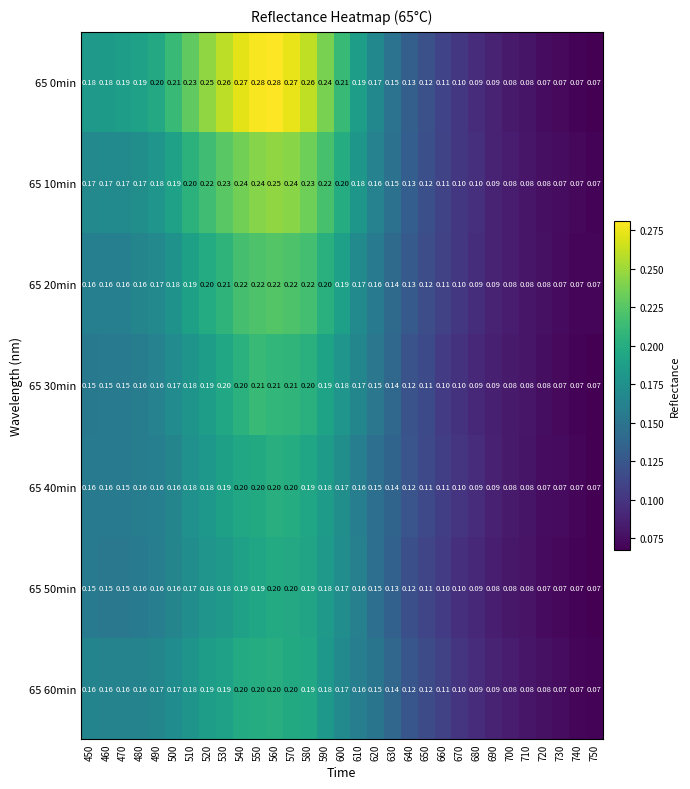

Reading left to right, transcribe all the data shown in this chart.

65 0min: 450=0.2	460=0.2	470=0.2	480=0.2	490=0.2	500=0.2	510=0.2	520=0.2	530=0.3	540=0.3	550=0.3	560=0.3	570=0.3	580=0.3	590=0.2	600=0.2	610=0.2	620=0.2	630=0.1	640=0.1	650=0.1	660=0.1	670=0.1	680=0.1	690=0.1	700=0.1	710=0.1	720=0.1	730=0.1	740=0.1	750=0.1
65 10min: 450=0.2	460=0.2	470=0.2	480=0.2	490=0.2	500=0.2	510=0.2	520=0.2	530=0.2	540=0.2	550=0.2	560=0.2	570=0.2	580=0.2	590=0.2	600=0.2	610=0.2	620=0.2	630=0.1	640=0.1	650=0.1	660=0.1	670=0.1	680=0.1	690=0.1	700=0.1	710=0.1	720=0.1	730=0.1	740=0.1	750=0.1
65 20min: 450=0.2	460=0.2	470=0.2	480=0.2	490=0.2	500=0.2	510=0.2	520=0.2	530=0.2	540=0.2	550=0.2	560=0.2	570=0.2	580=0.2	590=0.2	600=0.2	610=0.2	620=0.2	630=0.1	640=0.1	650=0.1	660=0.1	670=0.1	680=0.1	690=0.1	700=0.1	710=0.1	720=0.1	730=0.1	740=0.1	750=0.1
65 30min: 450=0.1	460=0.1	470=0.1	480=0.2	490=0.2	500=0.2	510=0.2	520=0.2	530=0.2	540=0.2	550=0.2	560=0.2	570=0.2	580=0.2	590=0.2	600=0.2	610=0.2	620=0.1	630=0.1	640=0.1	650=0.1	660=0.1	670=0.1	680=0.1	690=0.1	700=0.1	710=0.1	720=0.1	730=0.1	740=0.1	750=0.1
65 40min: 450=0.2	460=0.2	470=0.1	480=0.2	490=0.2	500=0.2	510=0.2	520=0.2	530=0.2	540=0.2	550=0.2	560=0.2	570=0.2	580=0.2	590=0.2	600=0.2	610=0.2	620=0.1	630=0.1	640=0.1	650=0.1	660=0.1	670=0.1	680=0.1	690=0.1	700=0.1	710=0.1	720=0.1	730=0.1	740=0.1	750=0.1
65 50min: 450=0.1	460=0.1	470=0.1	480=0.2	490=0.2	500=0.2	510=0.2	520=0.2	530=0.2	540=0.2	550=0.2	560=0.2	570=0.2	580=0.2	590=0.2	600=0.2	610=0.2	620=0.1	630=0.1	640=0.1	650=0.1	660=0.1	670=0.1	680=0.1	690=0.1	700=0.1	710=0.1	720=0.1	730=0.1	740=0.1	750=0.1
65 60min: 450=0.2	460=0.2	470=0.2	480=0.2	490=0.2	500=0.2	510=0.2	520=0.2	530=0.2	540=0.2	550=0.2	560=0.2	570=0.2	580=0.2	590=0.2	600=0.2	610=0.2	620=0.1	630=0.1	640=0.1	650=0.1	660=0.1	670=0.1	680=0.1	690=0.1	700=0.1	710=0.1	720=0.1	730=0.1	740=0.1	750=0.1